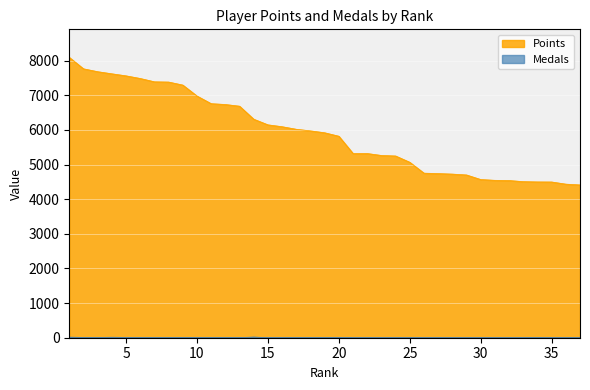

How many data points in Points are less than 5917?

18